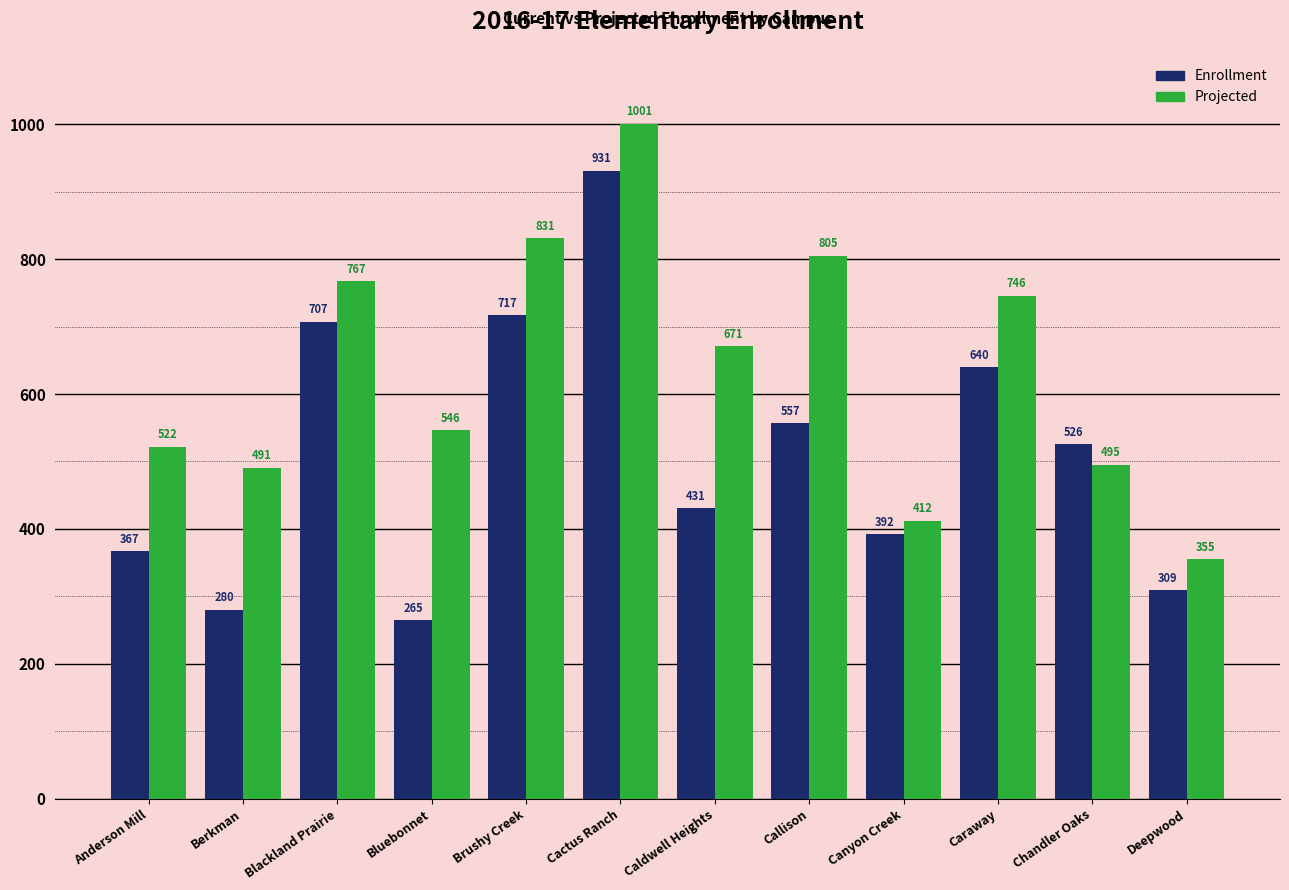

At how many categories does at least one series exceed 703?

5